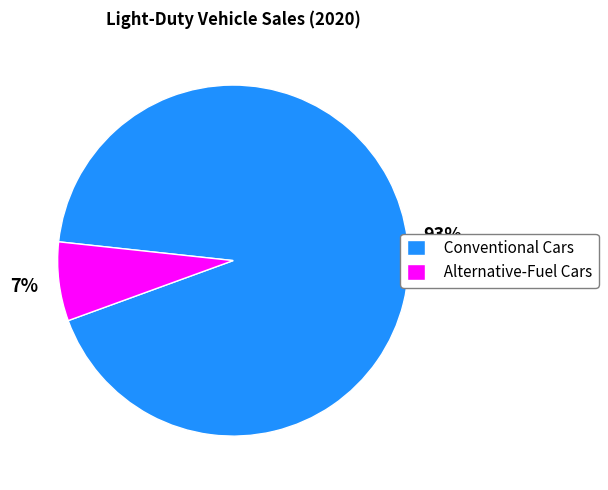

Do Alternative-Fuel Cars and Conventional Cars together represent more than half of the pie?

Yes